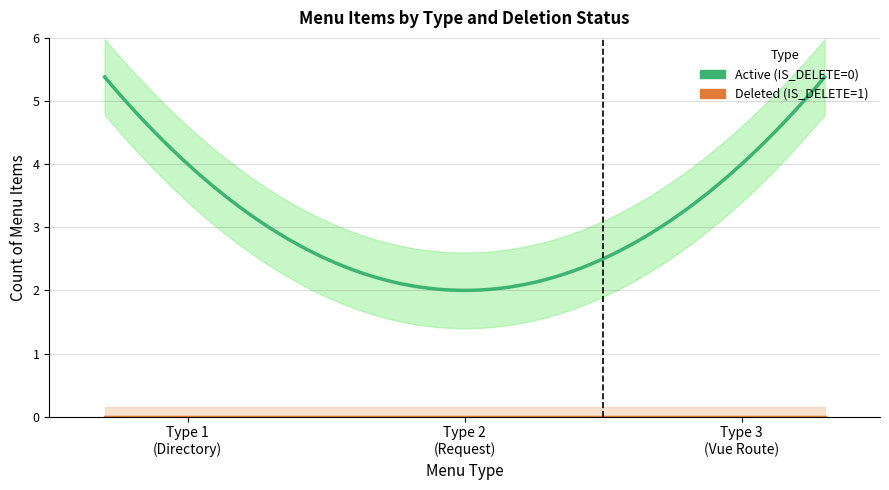

Is the value of Active (IS_DELETE=0) at 1 greater than the value of Deleted (IS_DELETE=1) at 1?

Yes